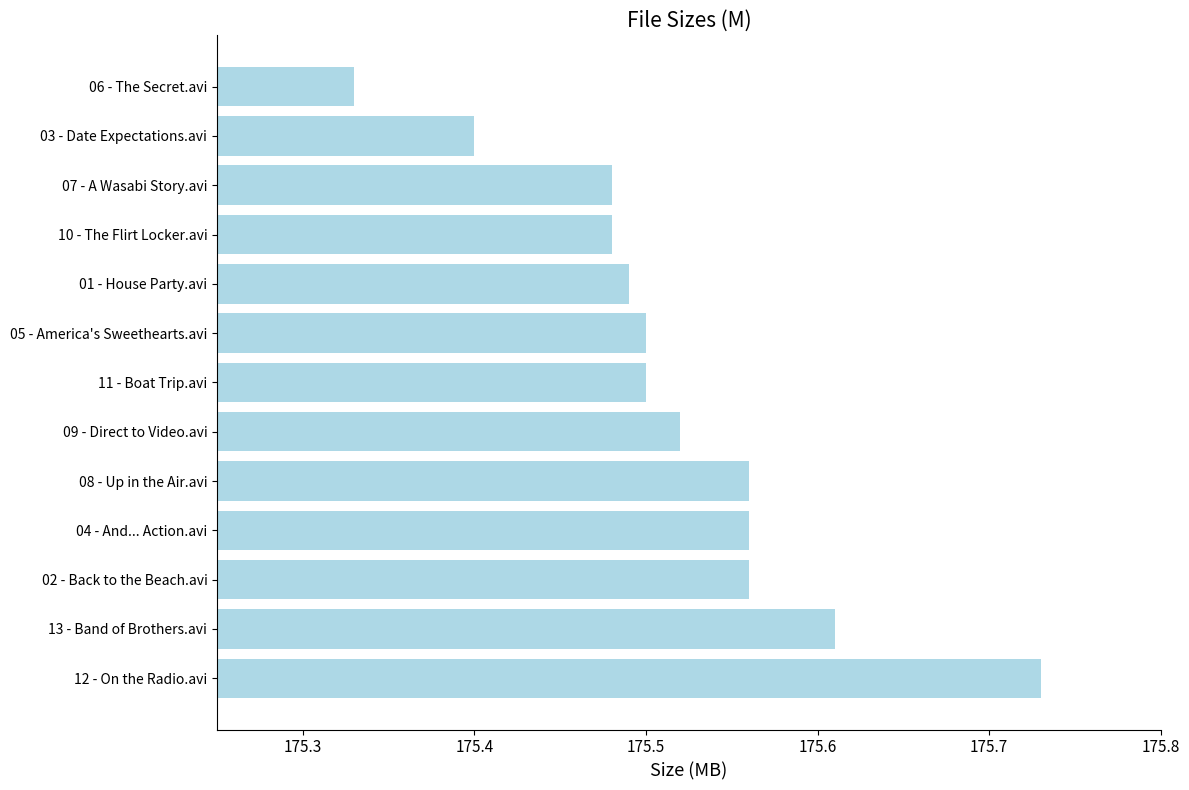

Which category has the highest value across all series?

12 - On the Radio.avi